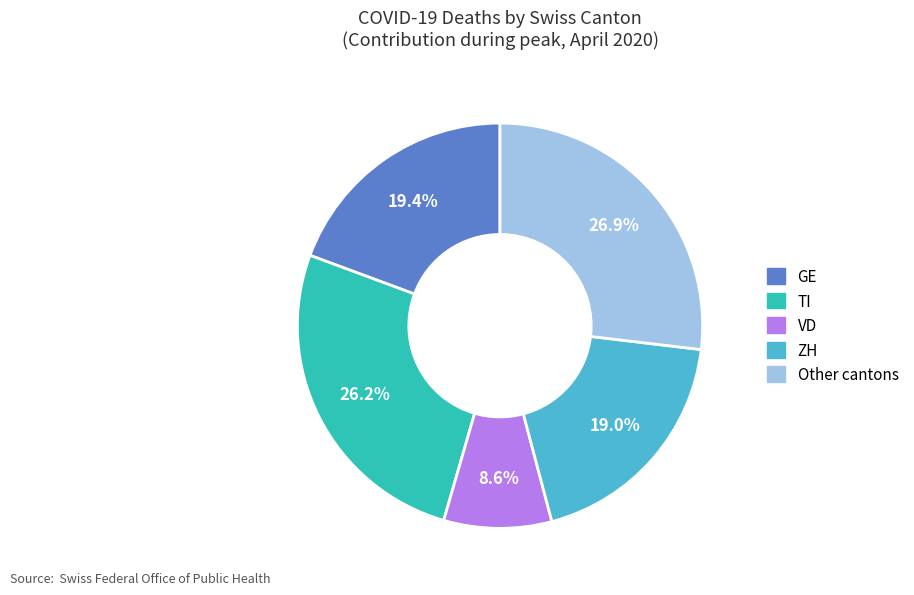

Does any single category account for the majority?

No